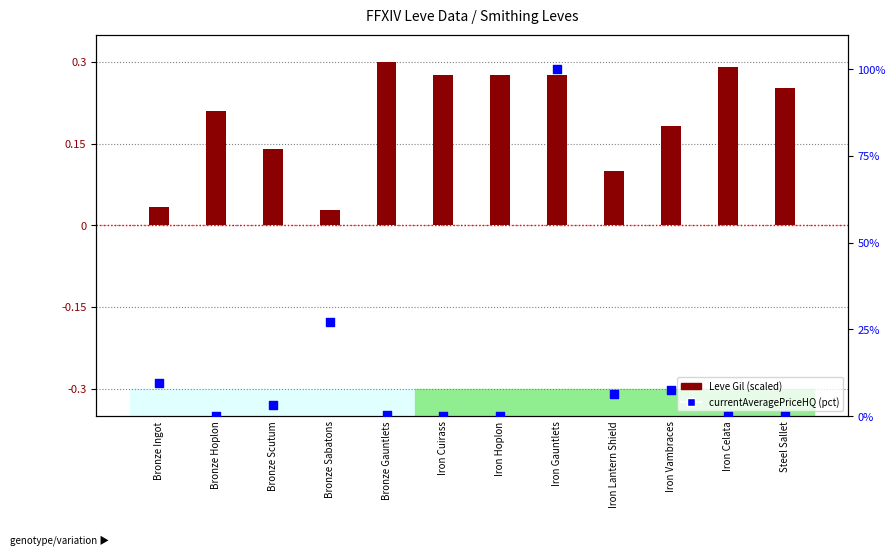

What is the change in value from Bronze Ingot to Bronze Gauntlets?

-9.2